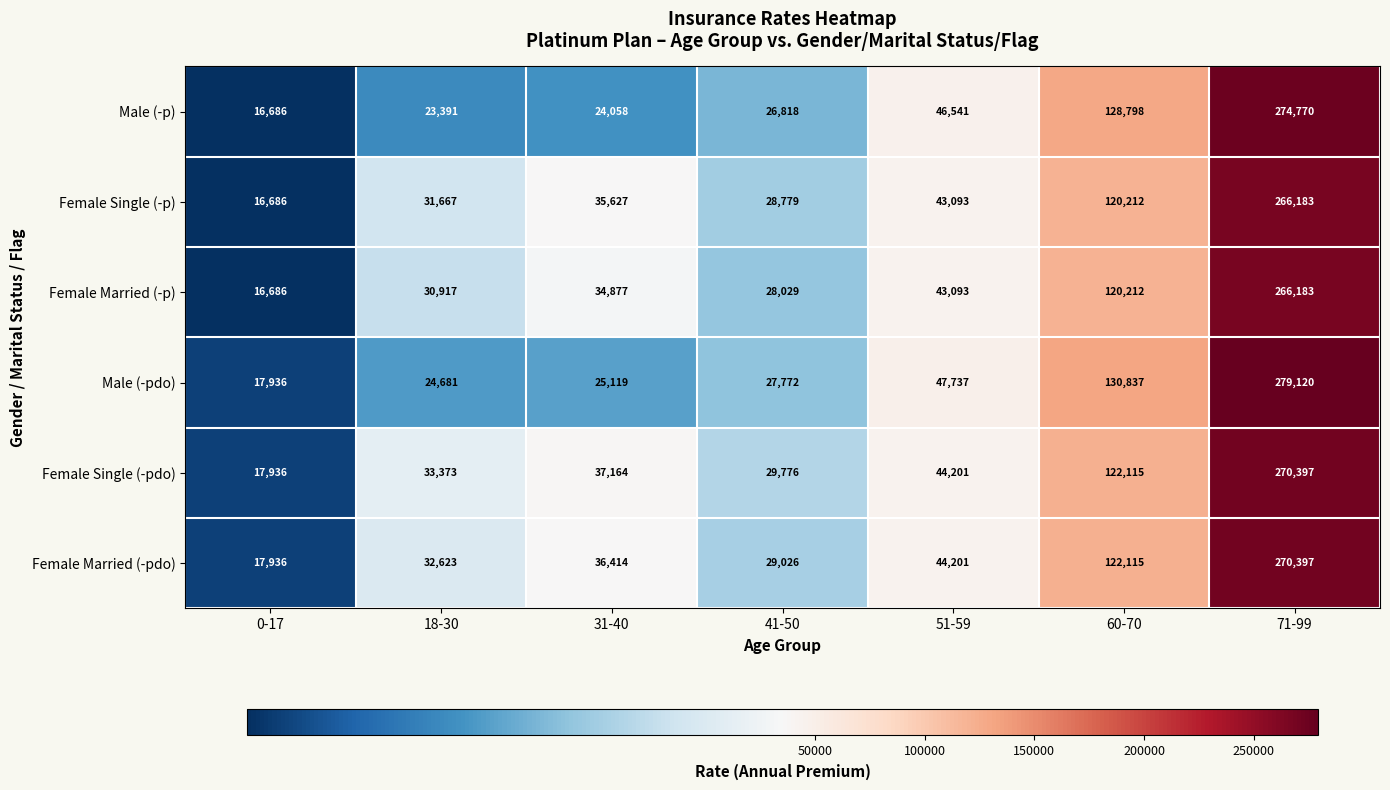

What is the minimum value for Female Married (-pdo)?

17936